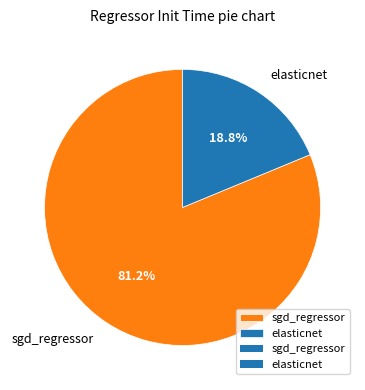

How many slices are in this pie chart?

2